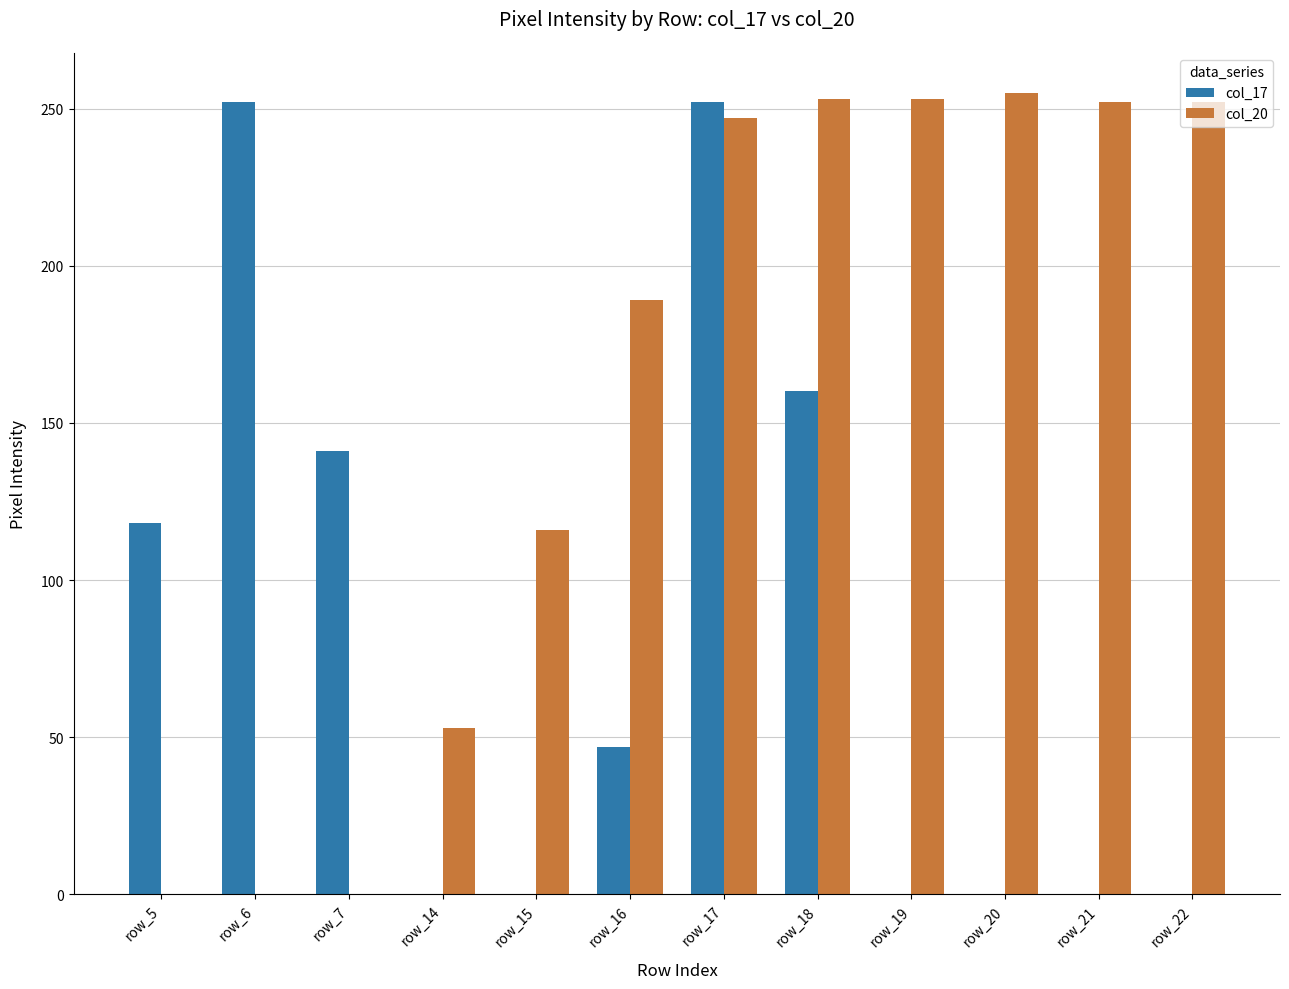

At which category is the sum across all series the highest?

row_17